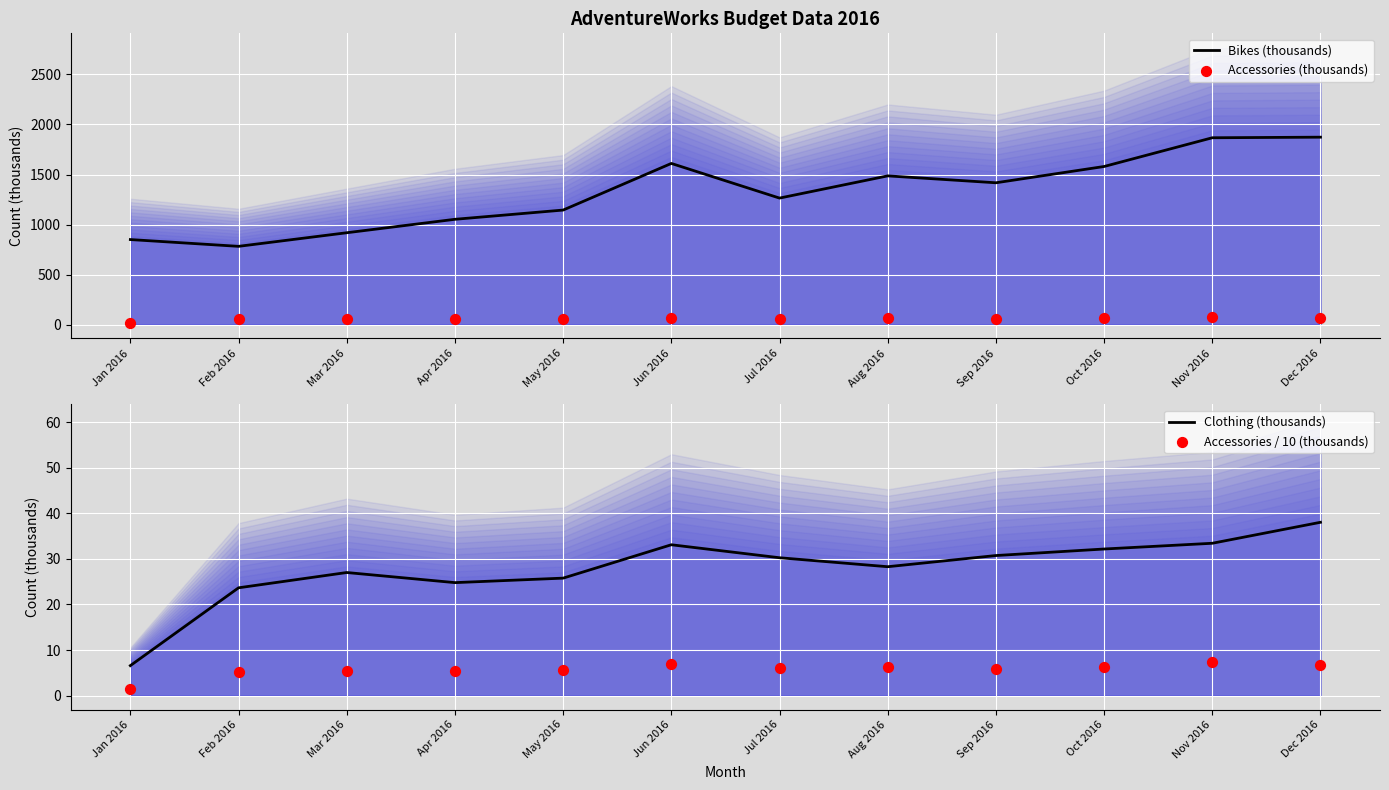

At how many categories does at least one series exceed 1720?

2